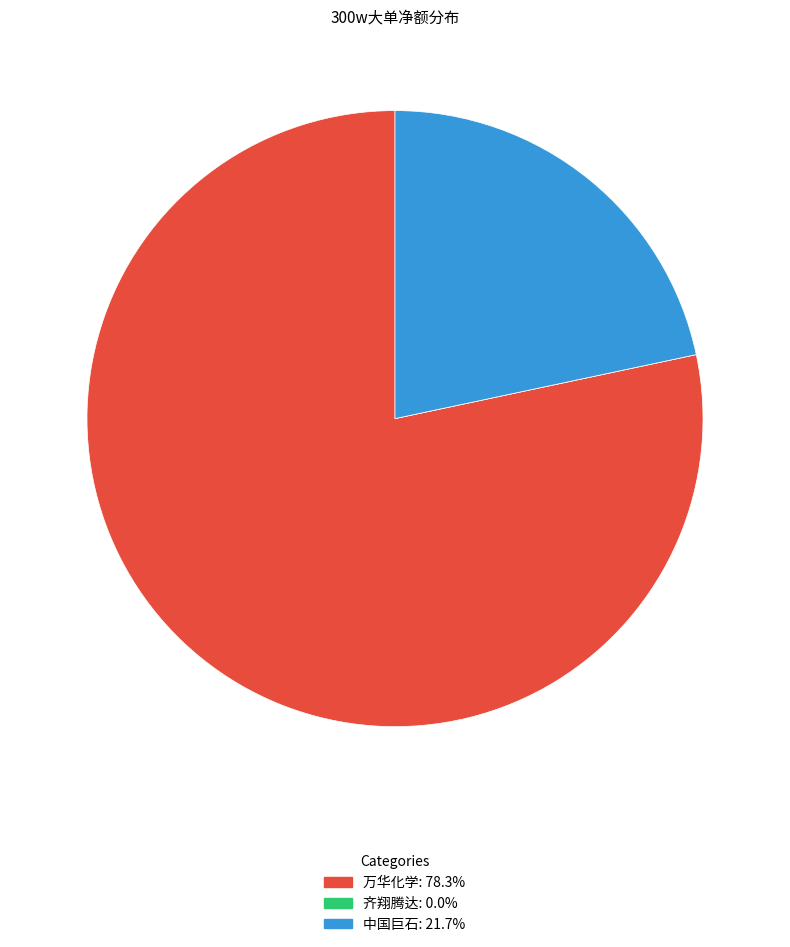

What is the ratio of the value at 中国巨石: 21.7% to the value at 万华化学: 78.3%?

0.3